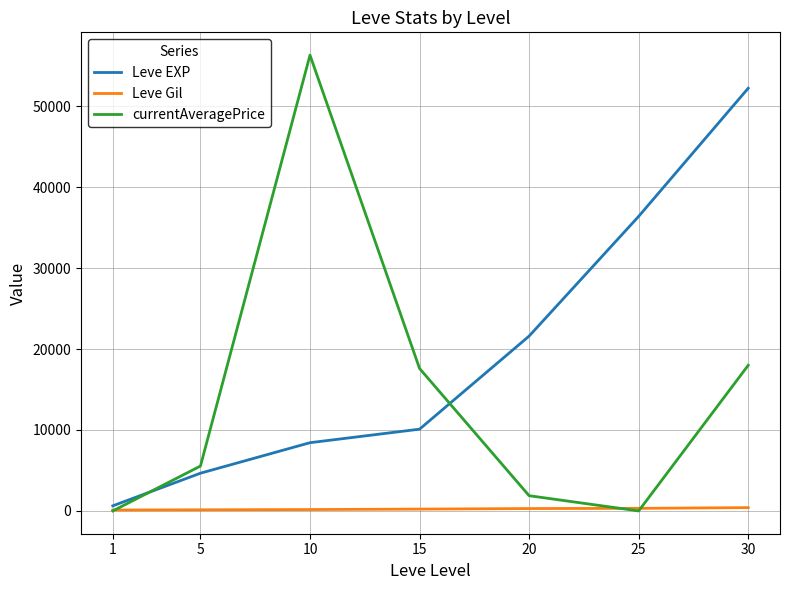

List the series in order of their overall mean, lowest first.

Leve Gil, currentAveragePrice, Leve EXP